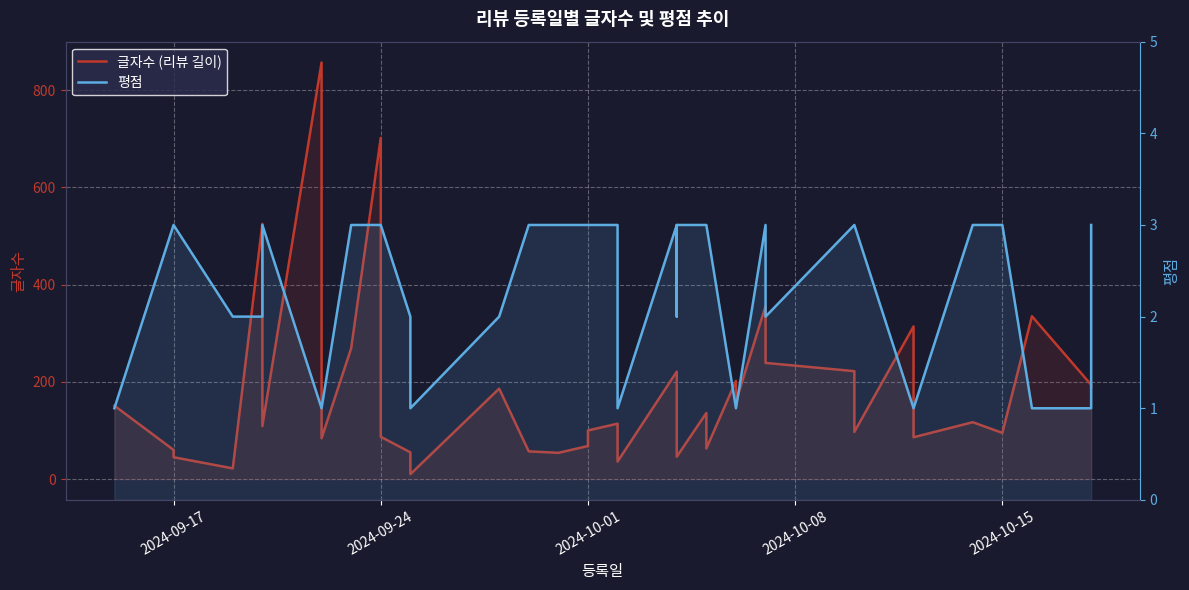

True or false: 글자수 (리뷰 길이) and 평점 cross at least once.

False